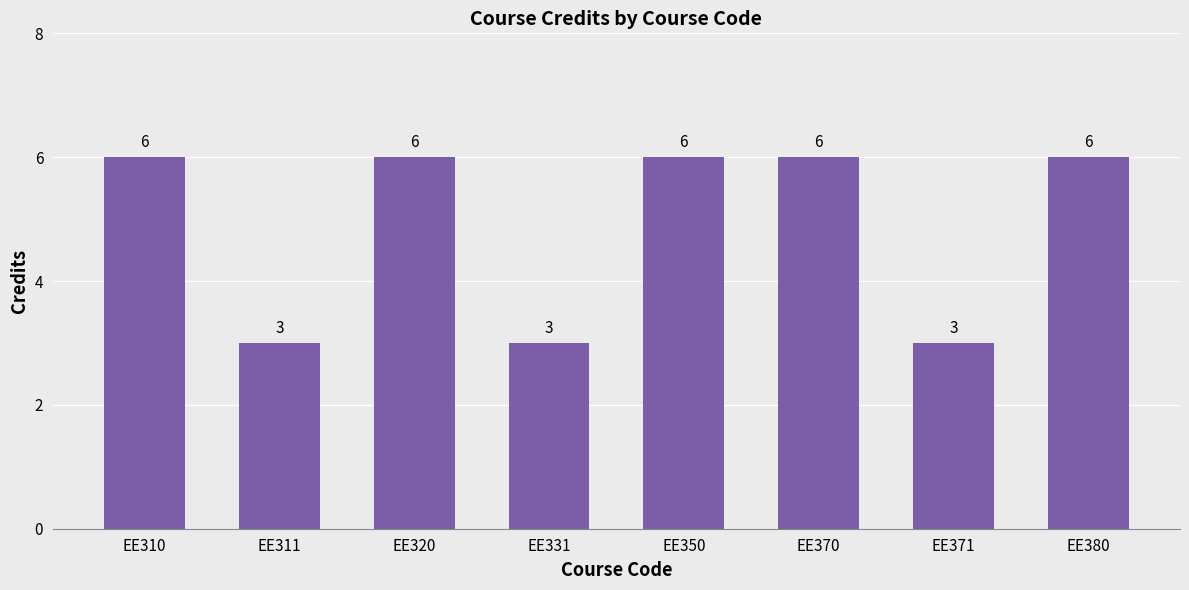

What is the sum of the values at EE331 and EE370?

9